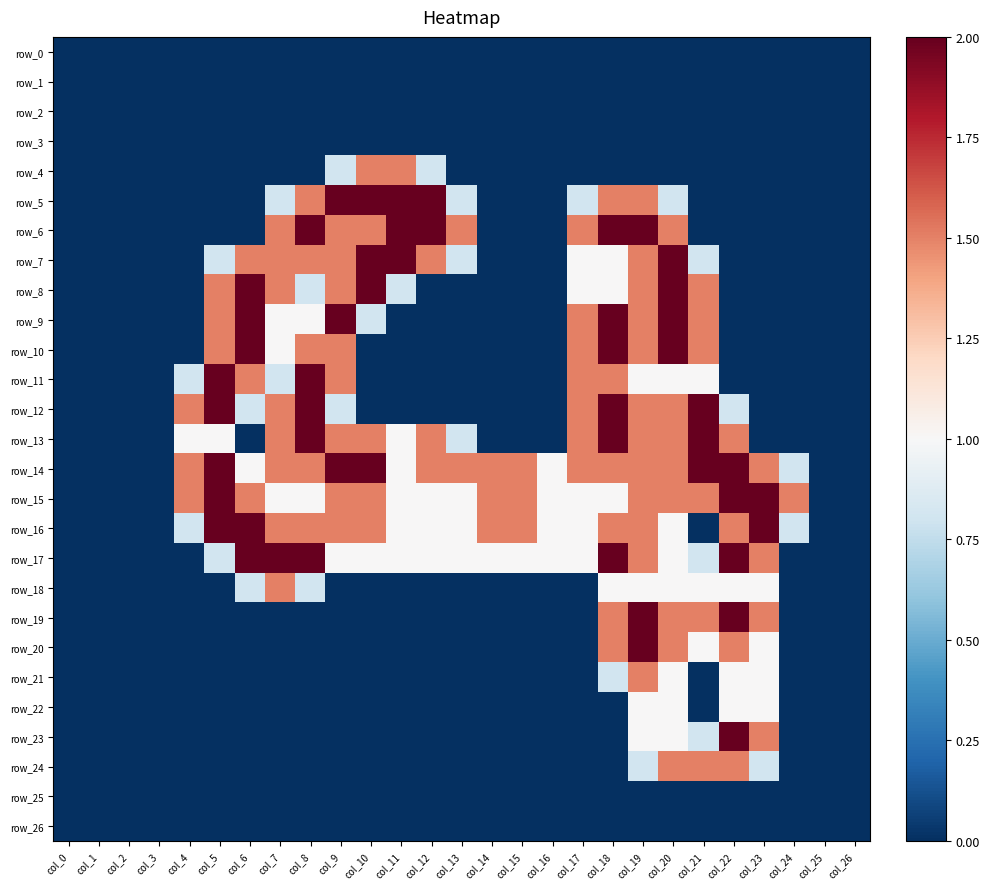

How many values in row_11 are above zero?

11